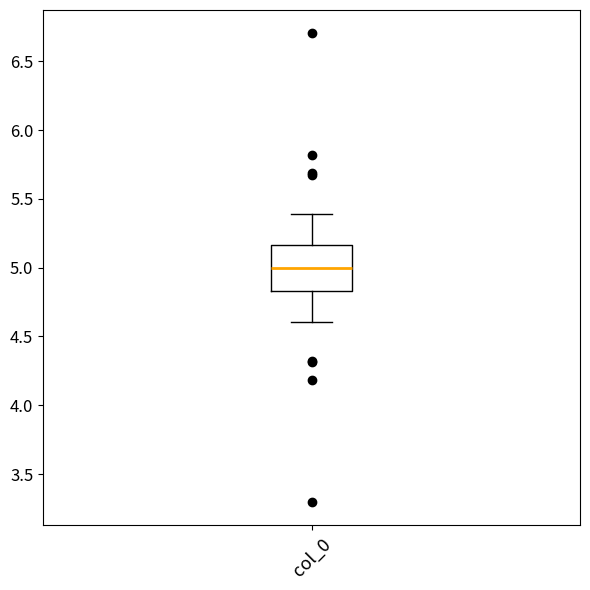

Read this box plot against the y-axis: the position of the median line, the range covered by the box, and the ends of both whiskers. The values are not printed on the chart, so give them approximately, as read against the axis.

median 5.00, box 4.85 to 5.15, whiskers 4.60 to 5.40